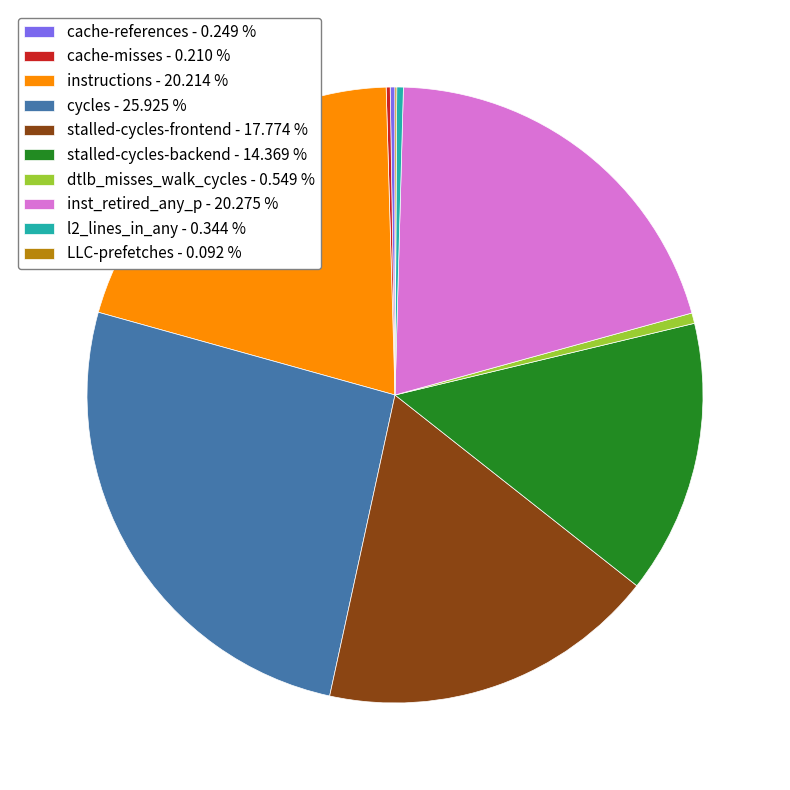

Between stalled-cycles-backend - 14.369 % and inst_retired_any_p - 20.275 %, which is larger?

inst_retired_any_p - 20.275 %